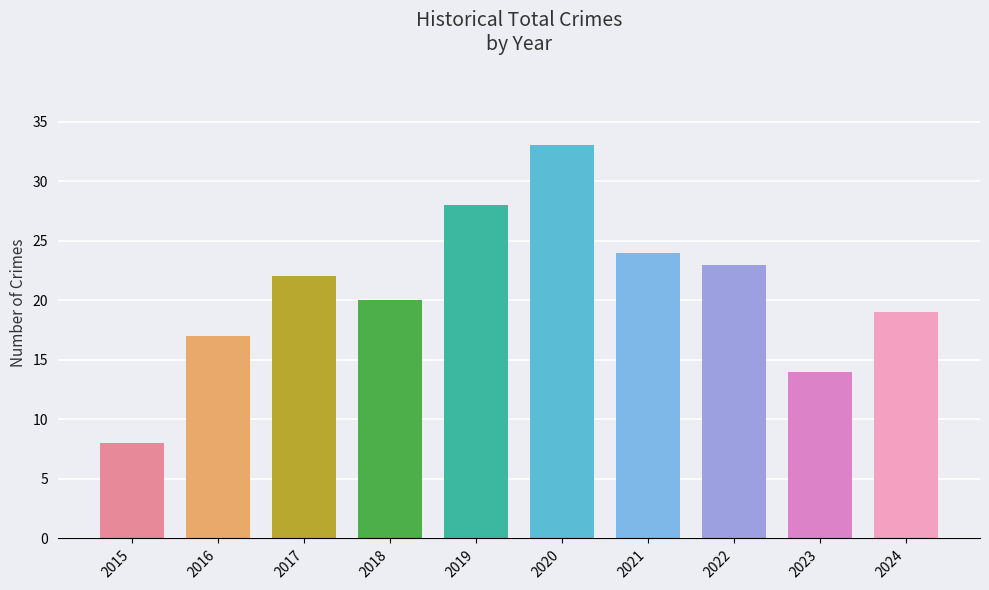

Does the chart contain any negative values?

No